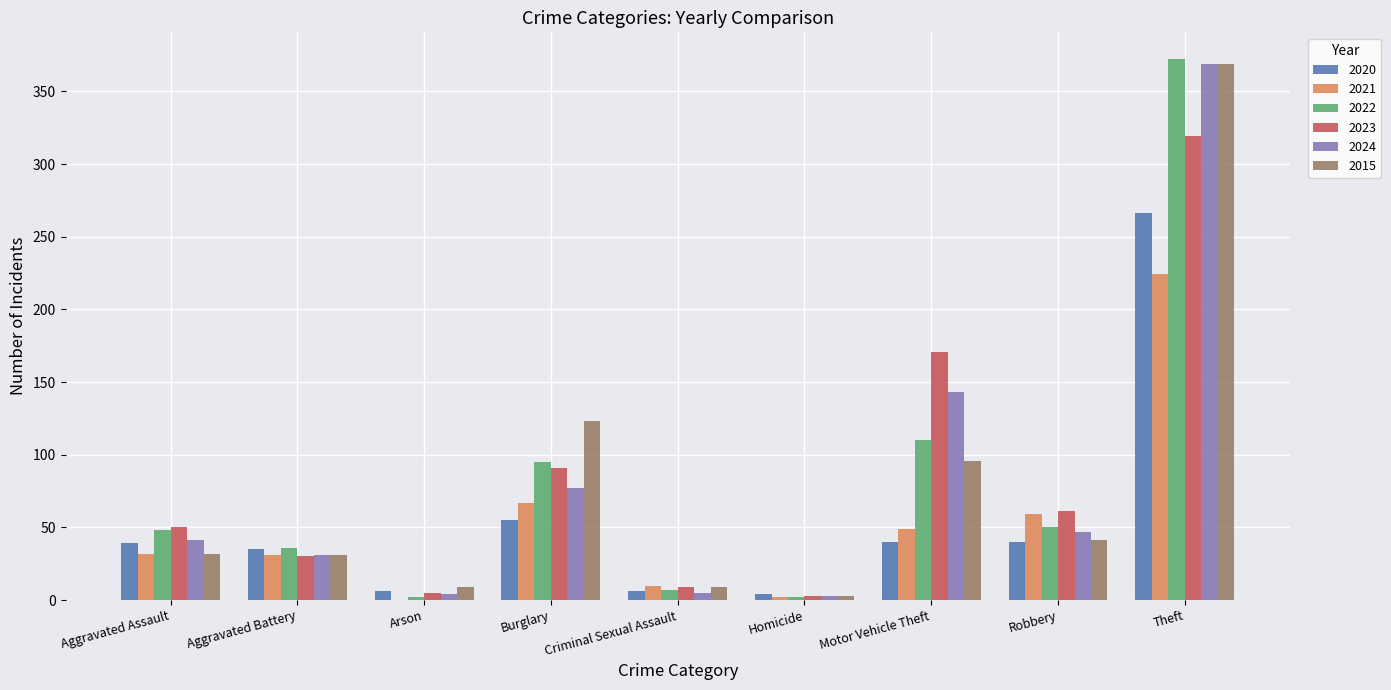

What is the sum of the 2015 values at Theft and Robbery?

410